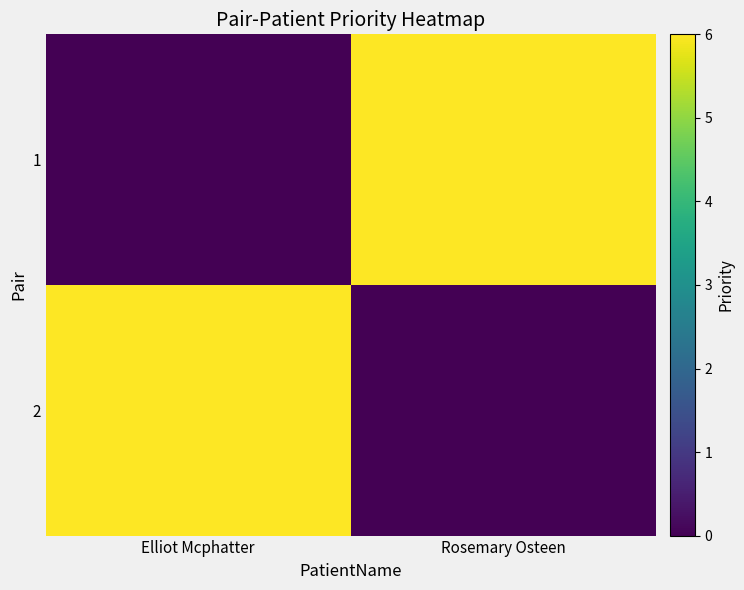

Count the number of categories in the chart.

2